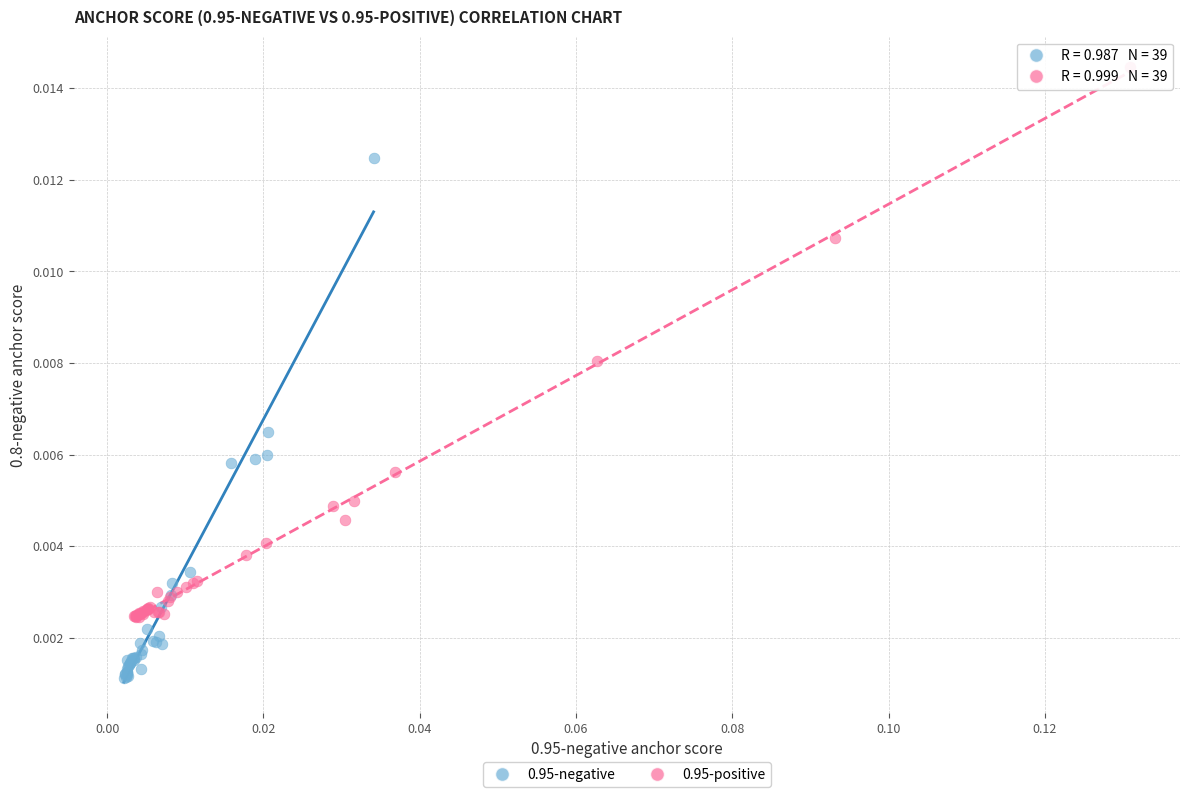

Which series has the widest spread of Y values?

0.95-positive